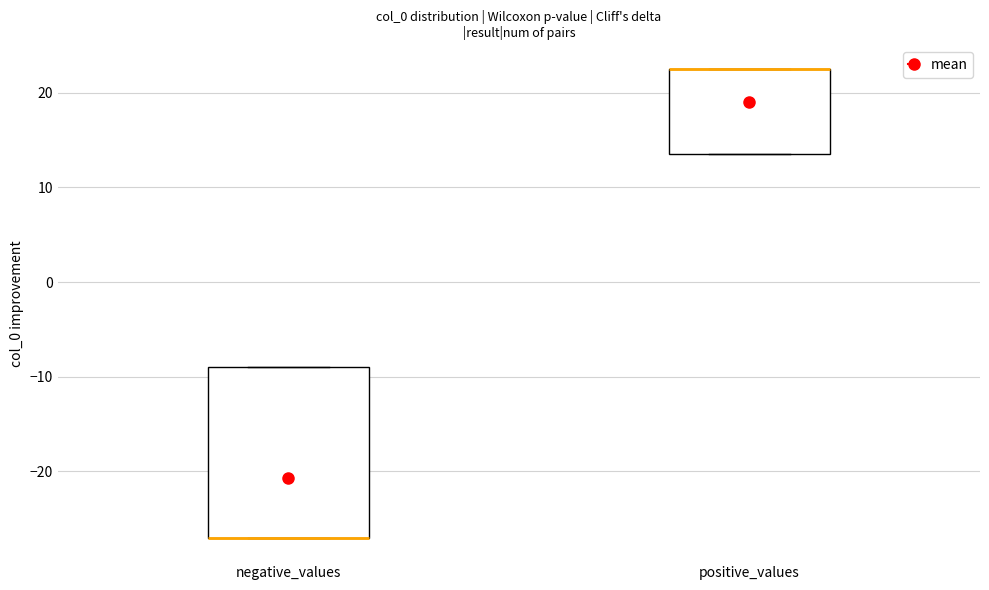

Where is the lower edge of the box for negative_values on the y-axis? The values are not printed on the chart, so give them approximately, as read against the axis.

-27